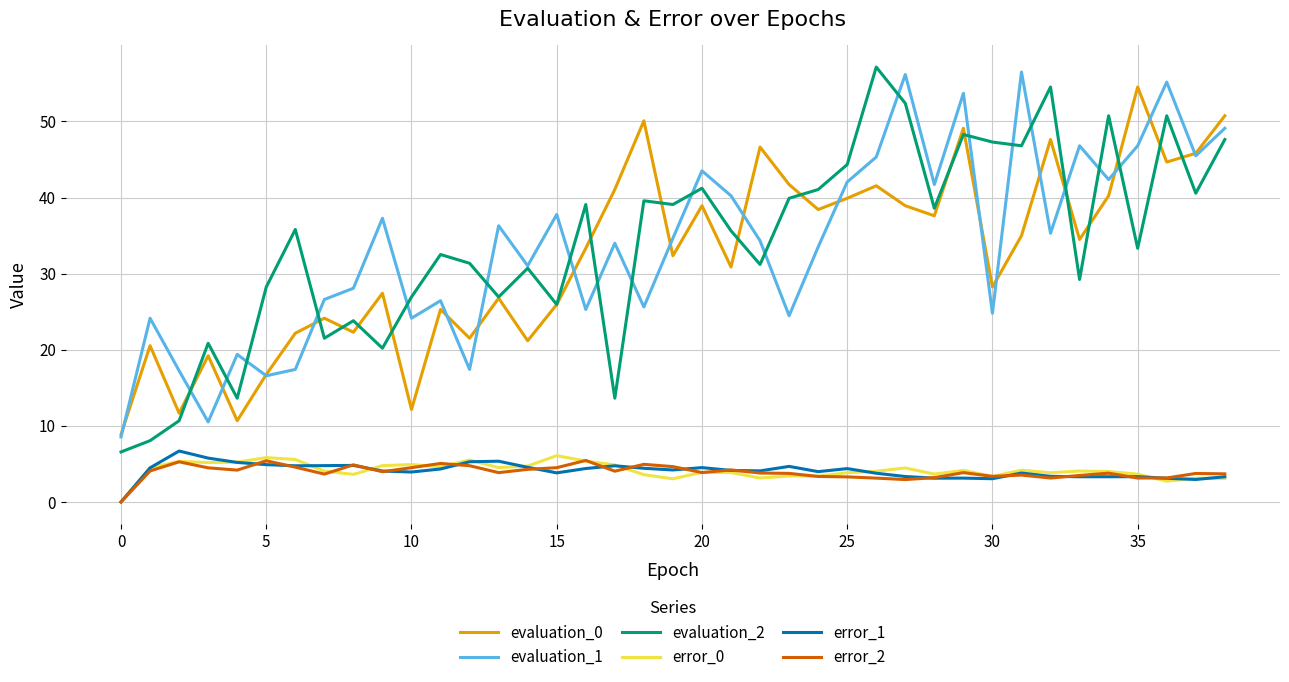

True or false: error_1 and evaluation_1 cross at least once.

False